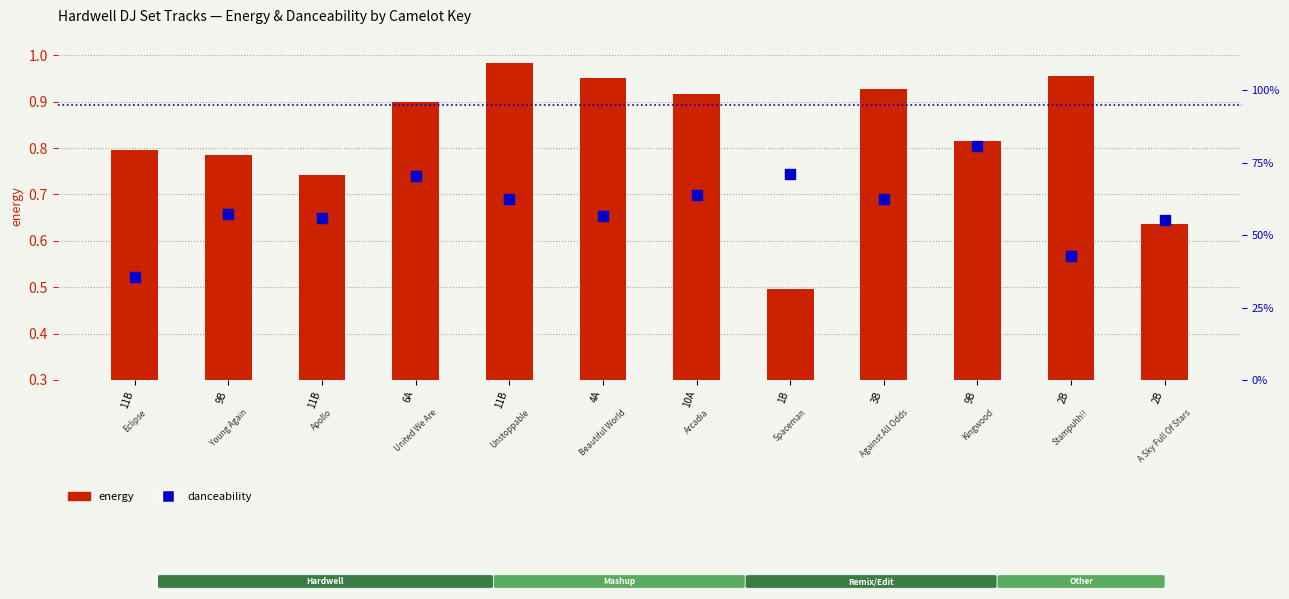

At which category is the sum across all series the highest?

9B